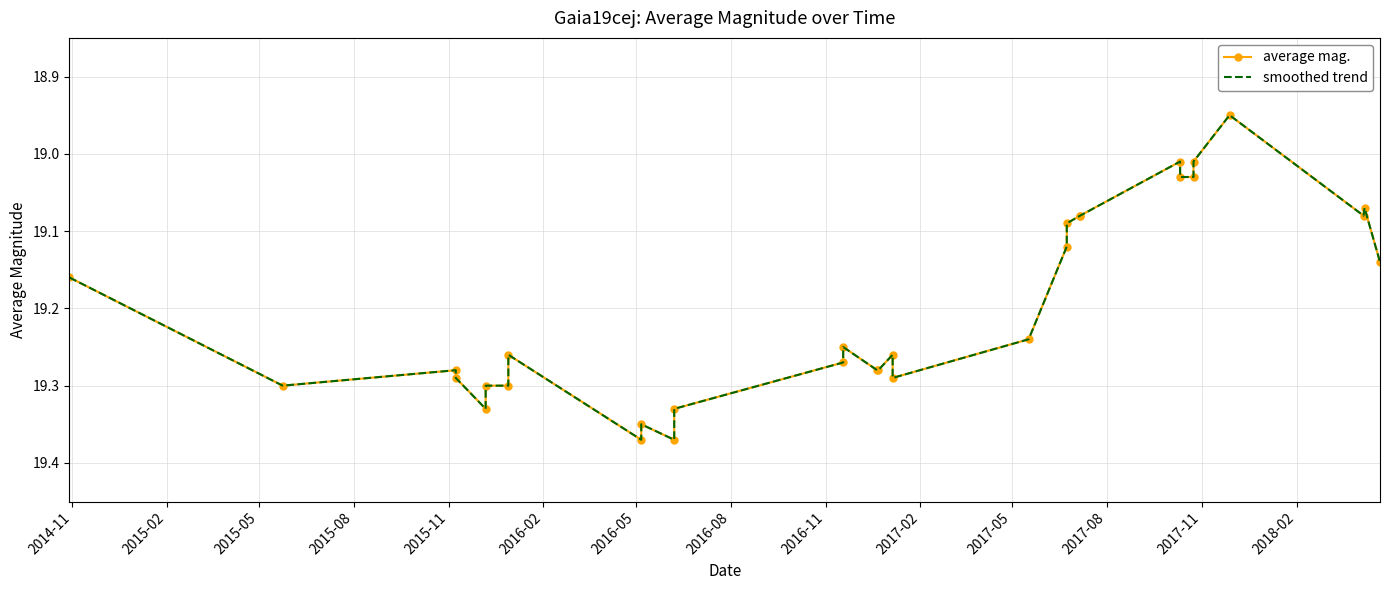

Reading right to left, list all the values displayed in this chart.

average mag.: 19.1	19.1	19.1	18.9	19.0	19.0	19.0	19.0	19.1	19.1	19.1	19.1	19.2	19.3	19.3	19.3	19.3	19.2	19.3	19.3	19.4	19.4	19.4	19.3	19.3	19.3	19.3	19.3	19.3	19.3	19.2
smoothed trend: 19.1	19.1	19.1	18.9	19.0	19.0	19.0	19.0	19.1	19.1	19.1	19.1	19.2	19.3	19.3	19.3	19.3	19.2	19.3	19.3	19.4	19.4	19.4	19.3	19.3	19.3	19.3	19.3	19.3	19.3	19.2